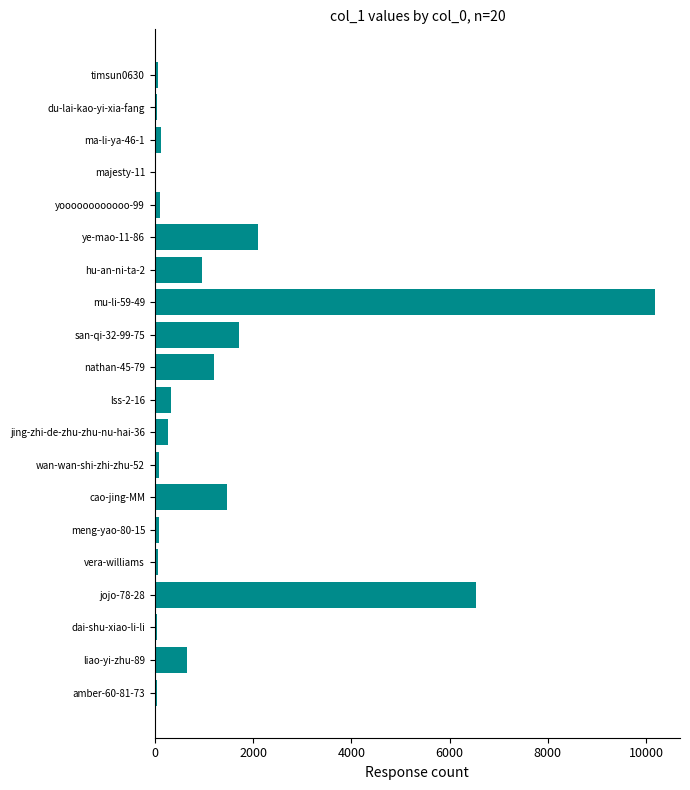

Is it true that the value at jing-zhi-de-zhu-zhu-nu-hai-36 is 277?

True